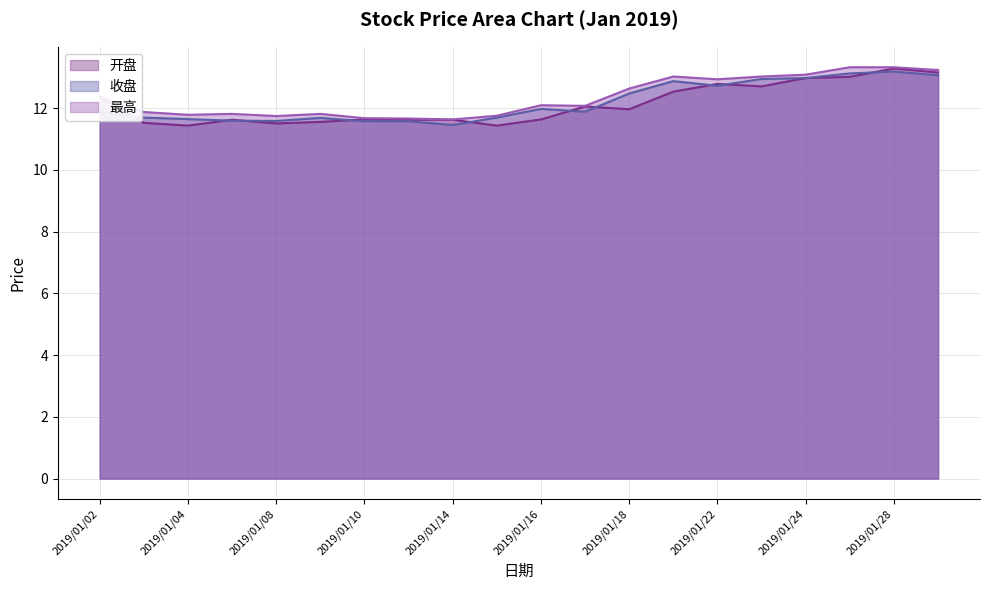

Which series has the widest spread of values?

开盘